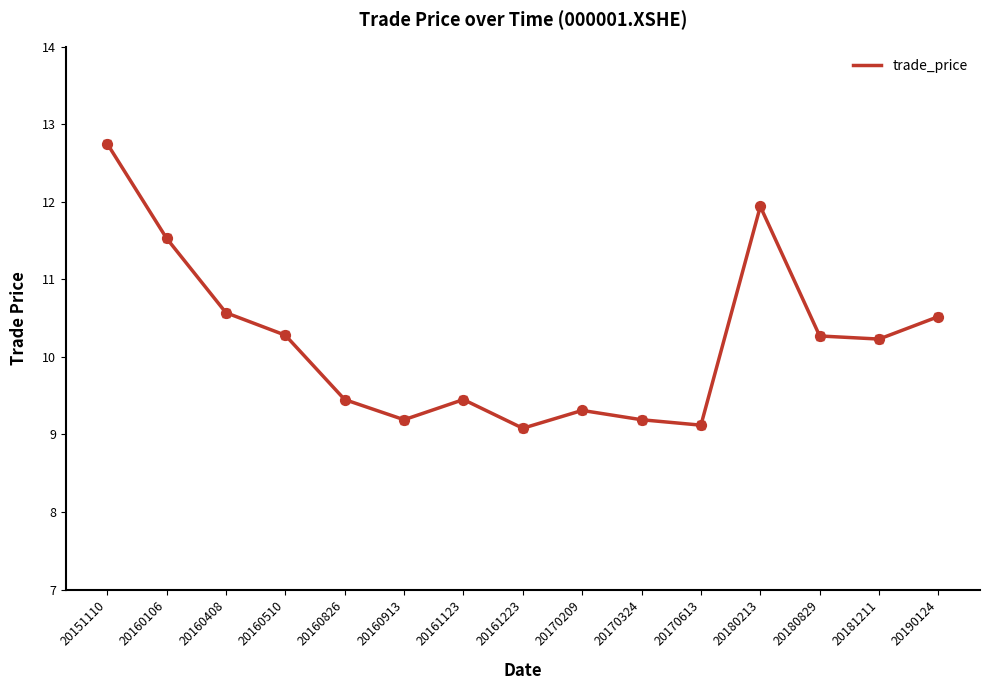

Which has a higher value, 20181211 or 20180213?

20180213